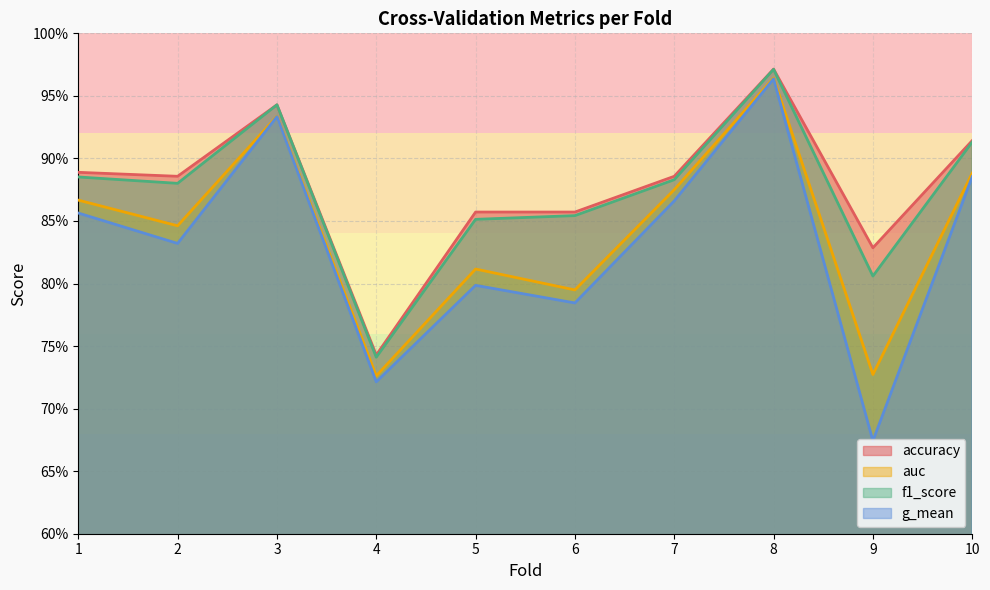

How many interior local peaks does the g_mean series have?

3